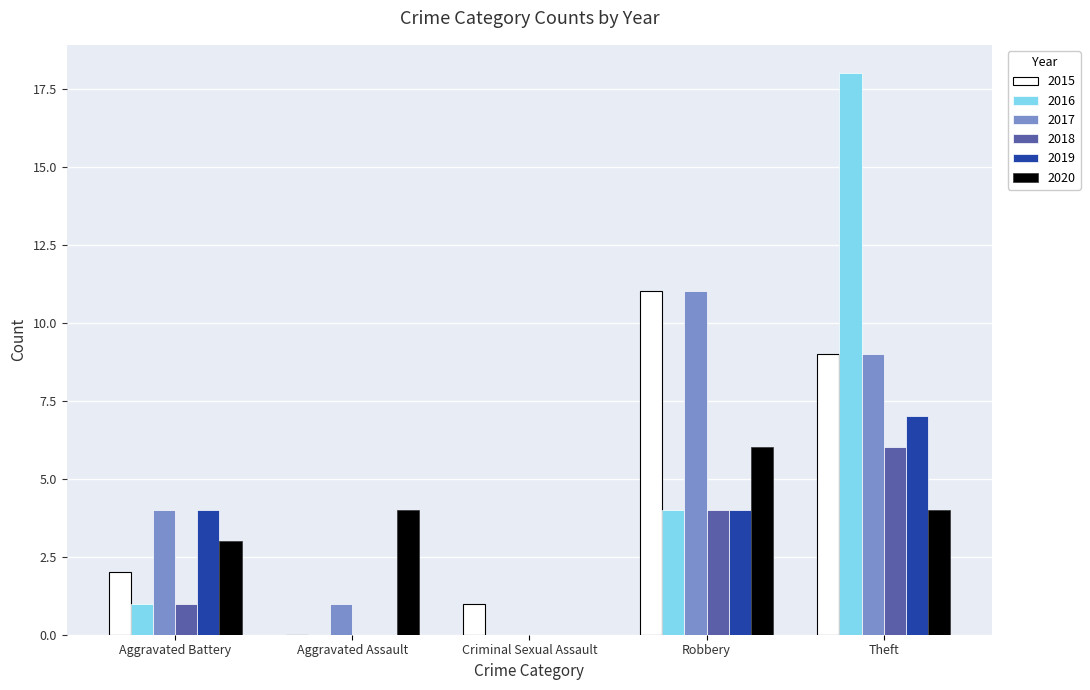

The 2020 series shows 6 at Aggravated Assault. True or false?

False